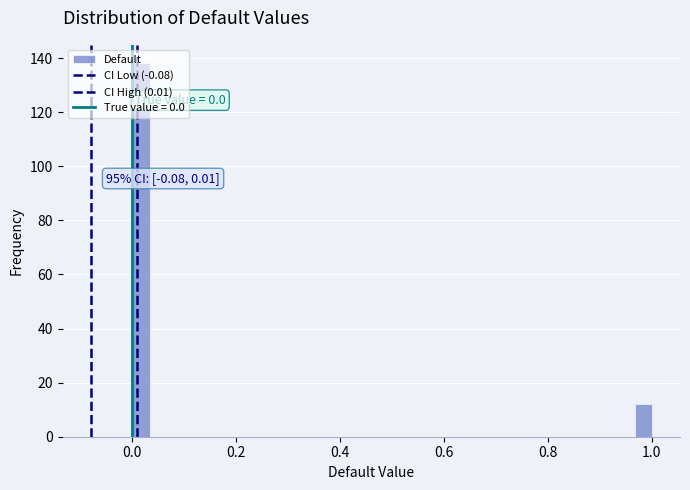

Read against the x-axis, roughly where is the centre of the tallest bar?

0.02